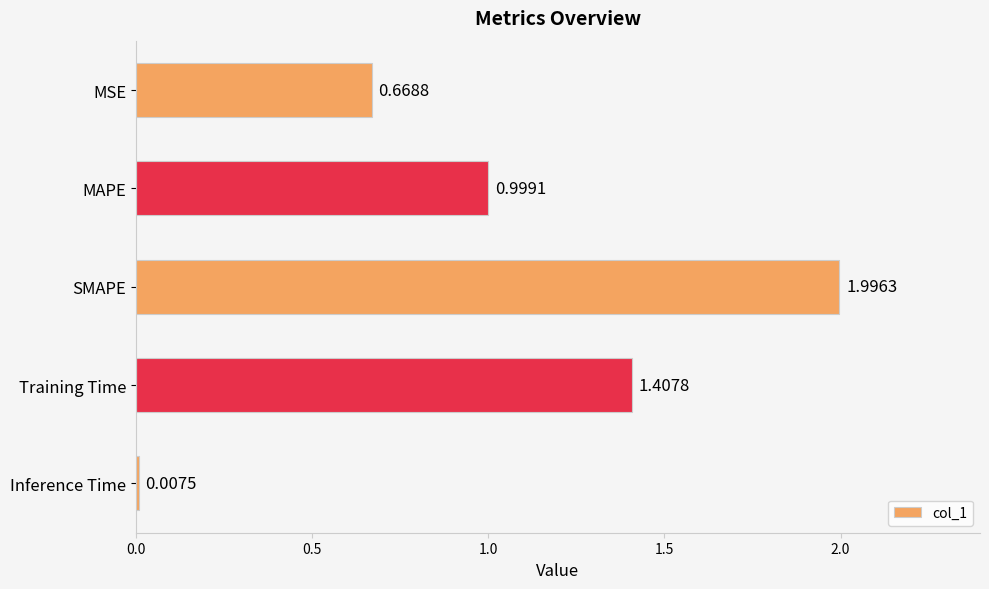

How many categories are shown in the chart?

5